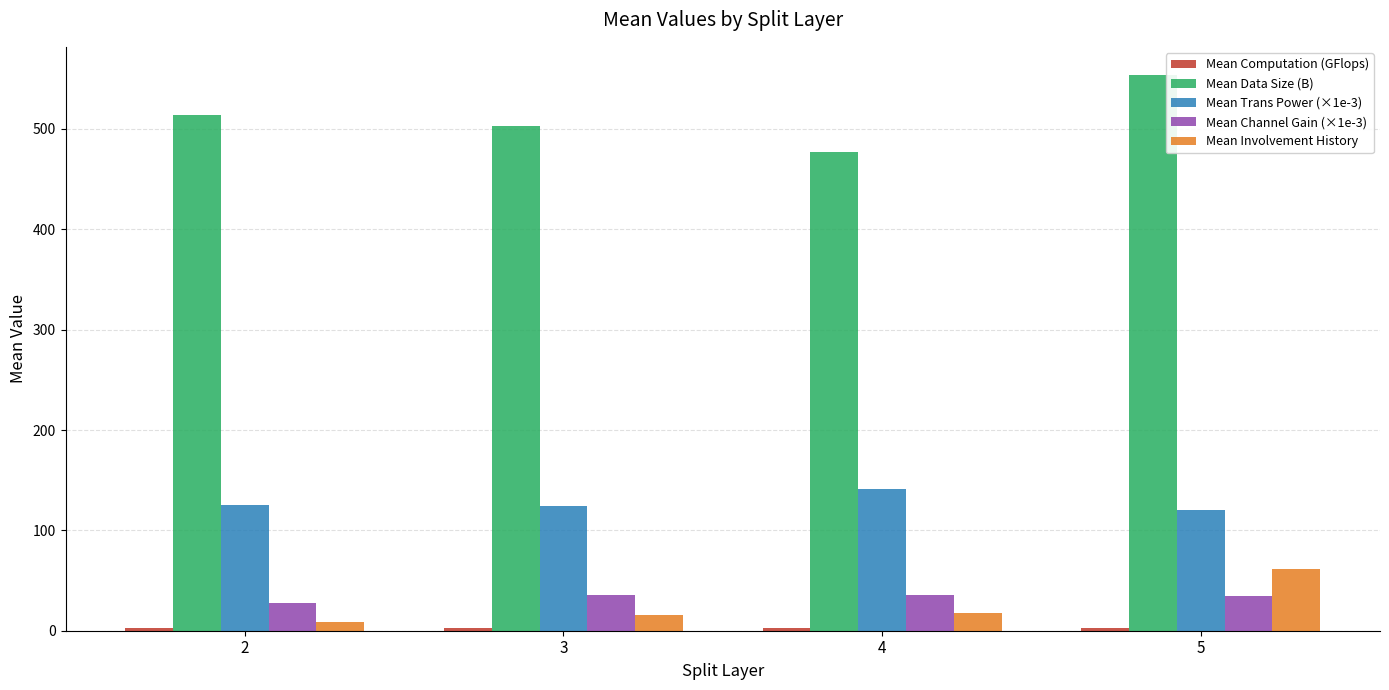

What is the sum of the Mean Channel Gain (×1e-3) values at 2 and 4?

63.1